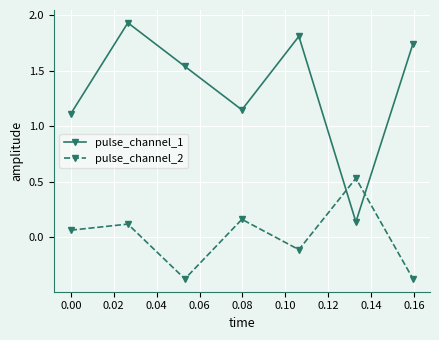

After their last crossing, which series has the higher values: pulse_channel_2 or pulse_channel_1?

pulse_channel_1